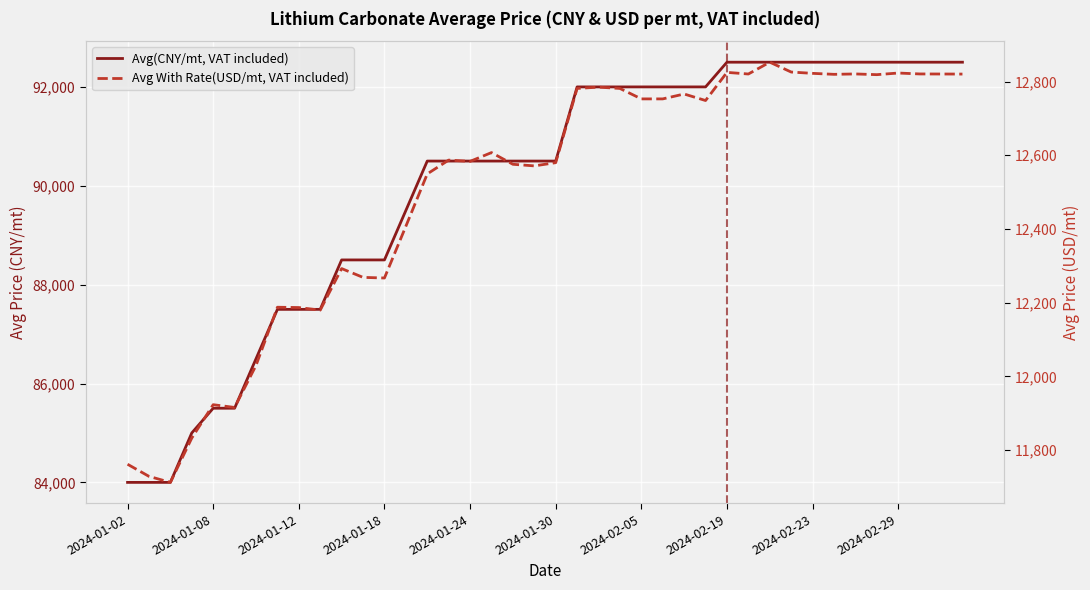

How many data points does each series have?

40